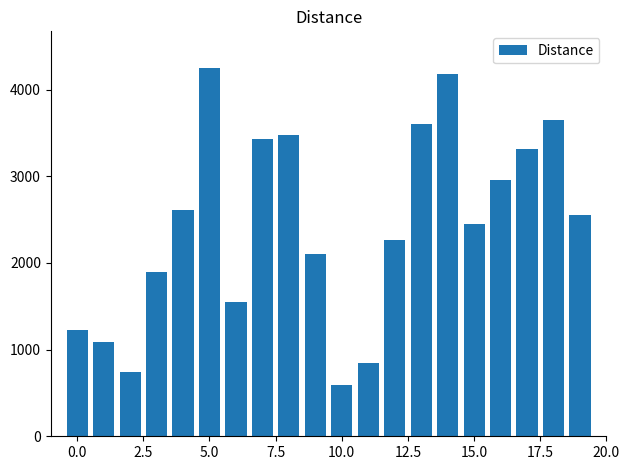

How many series are shown in this chart?

1